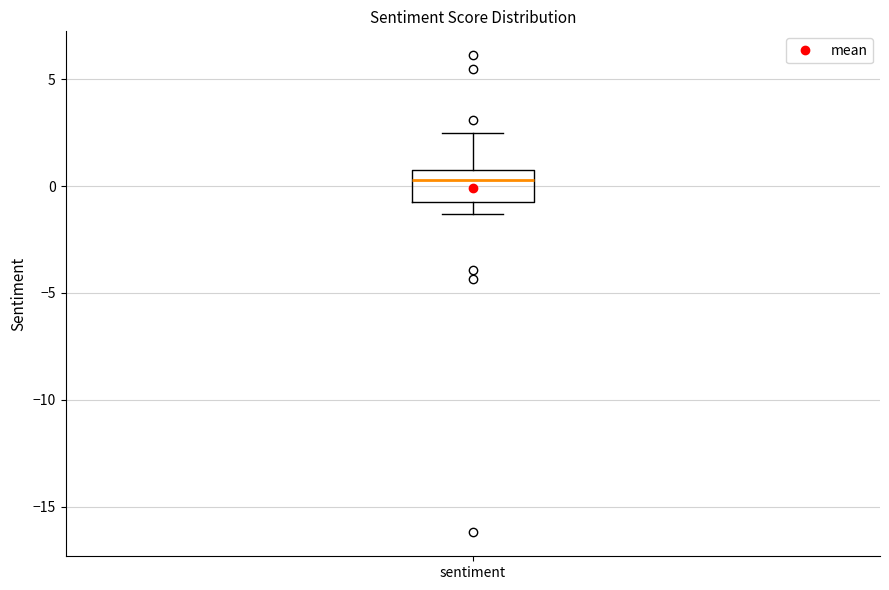

Transcribe this box plot: give where the median line is, the range the box spans, and where the two whiskers end, as read against the y-axis. The values are not printed on the chart, so give them approximately, as read against the axis.

median 0.5, box -0.5 to 1.0, whiskers -1.5 to 2.5